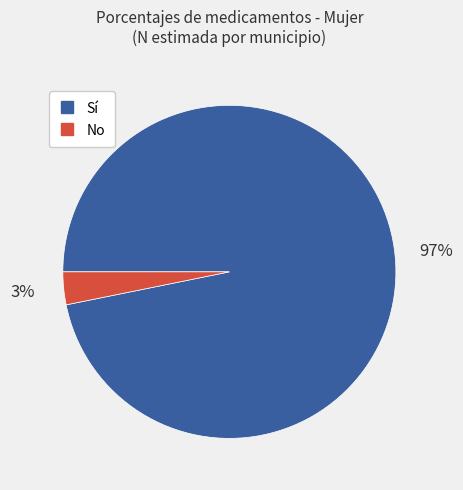

Is there any slice that represents more than half of the pie?

Yes